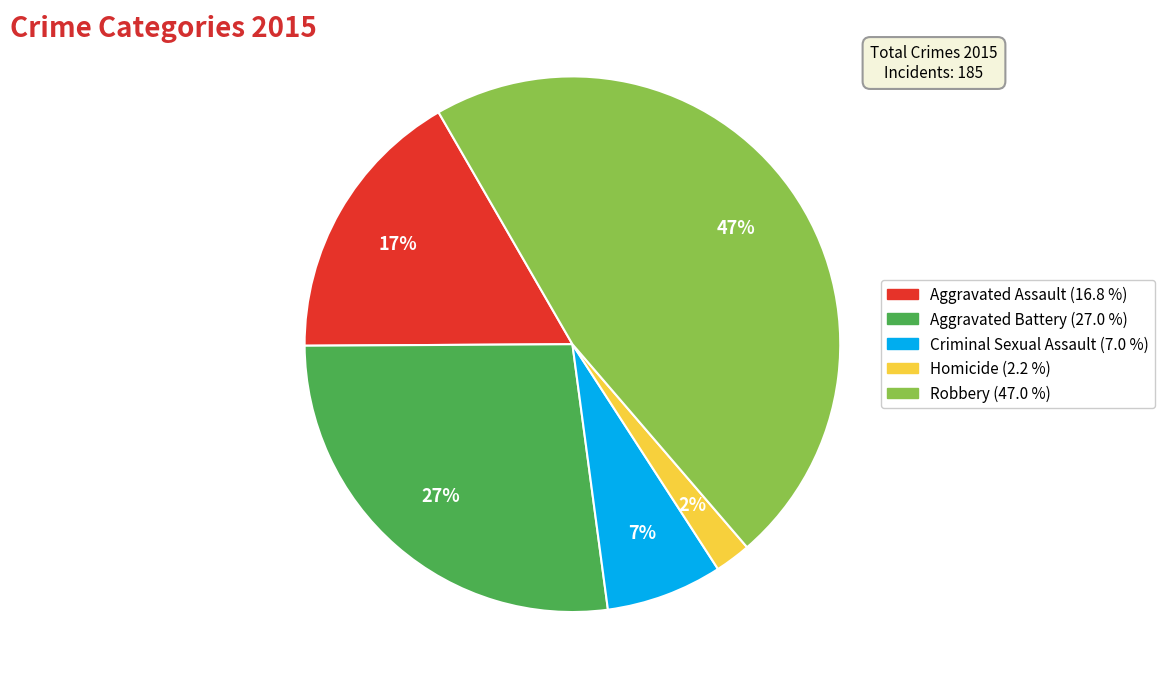

Does Aggravated Battery represent more than half of the total?

No